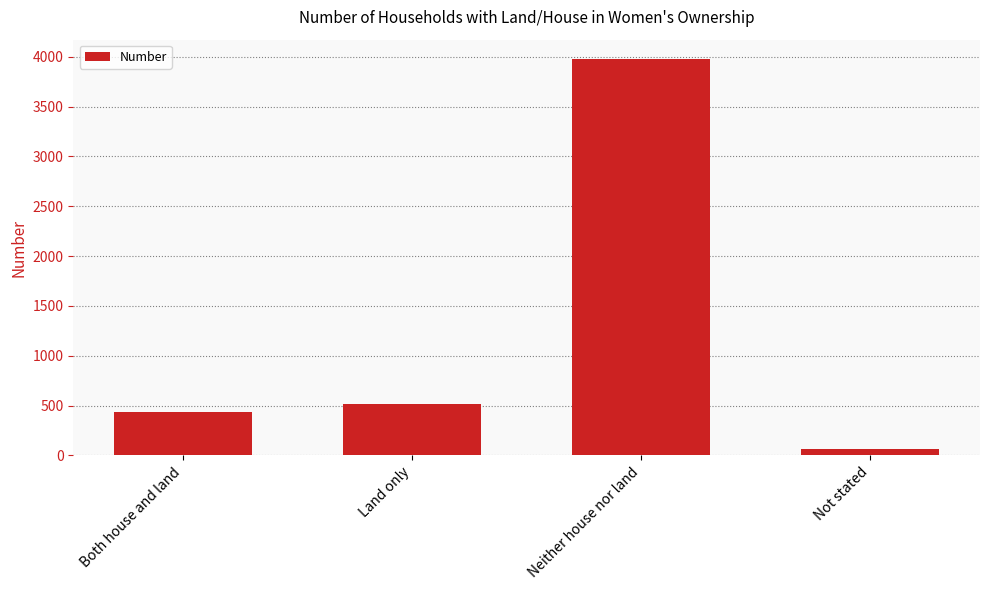

Between Both house and land and Land only, which is larger?

Land only